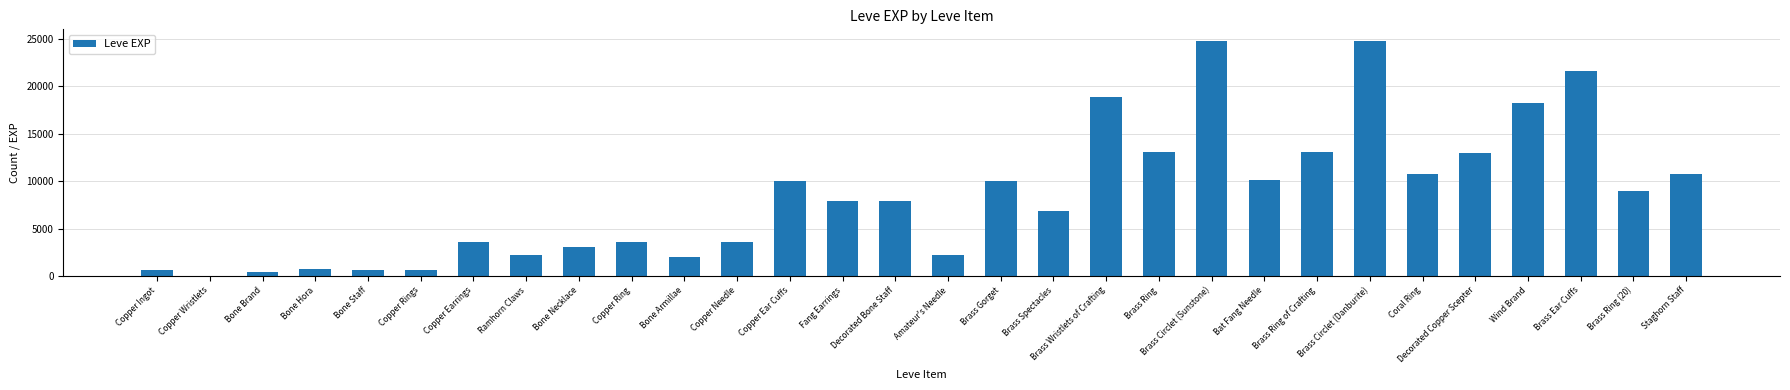

Between Brass Ring (20) and Fang Earrings, which is larger?

Brass Ring (20)